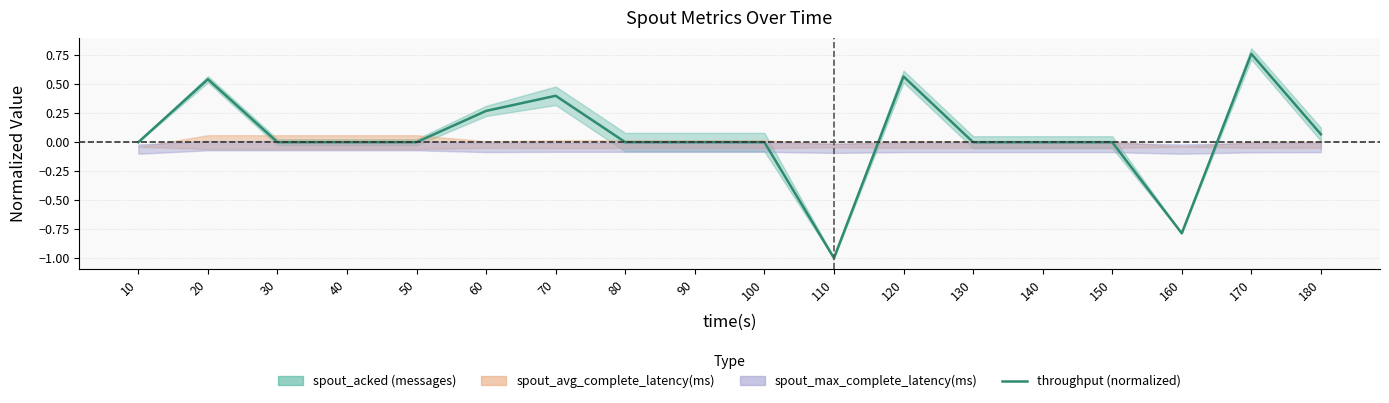

True or false: there are more than 1 points higher than both neighbors.

True